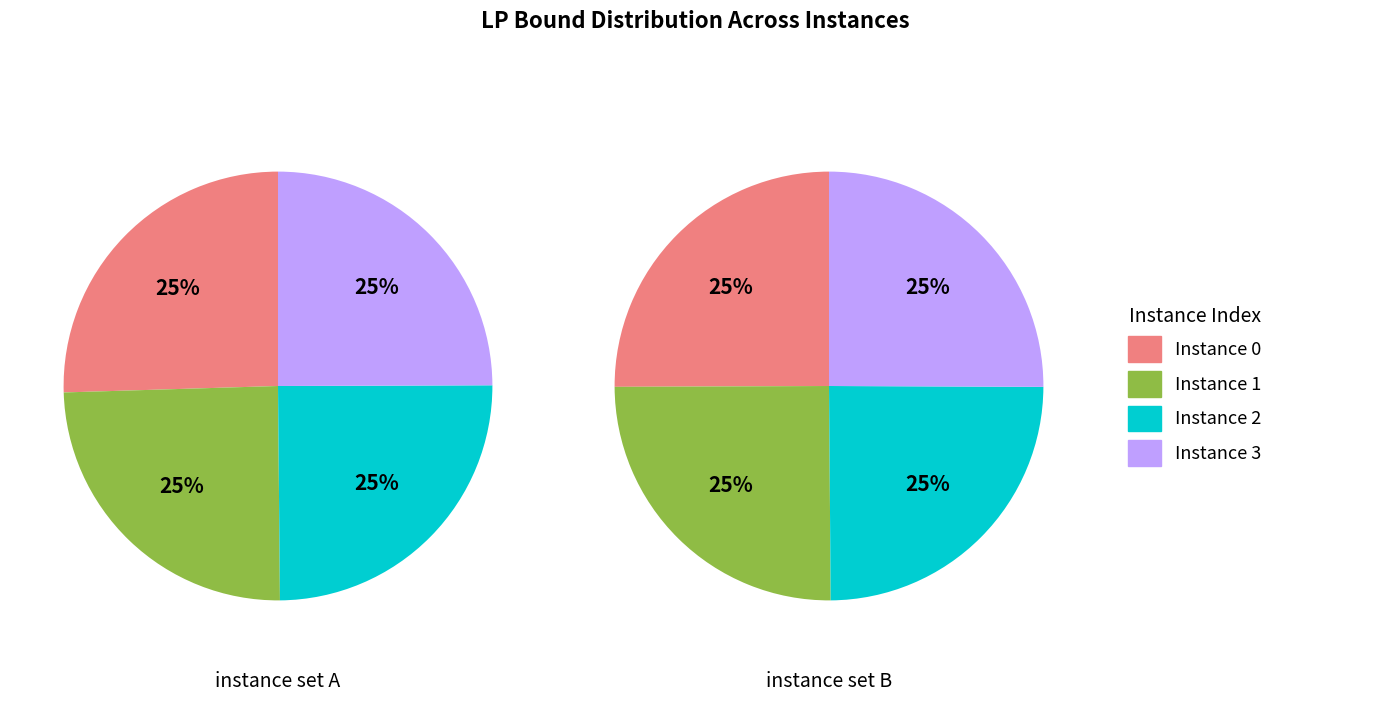

Which slice is the smallest?

1